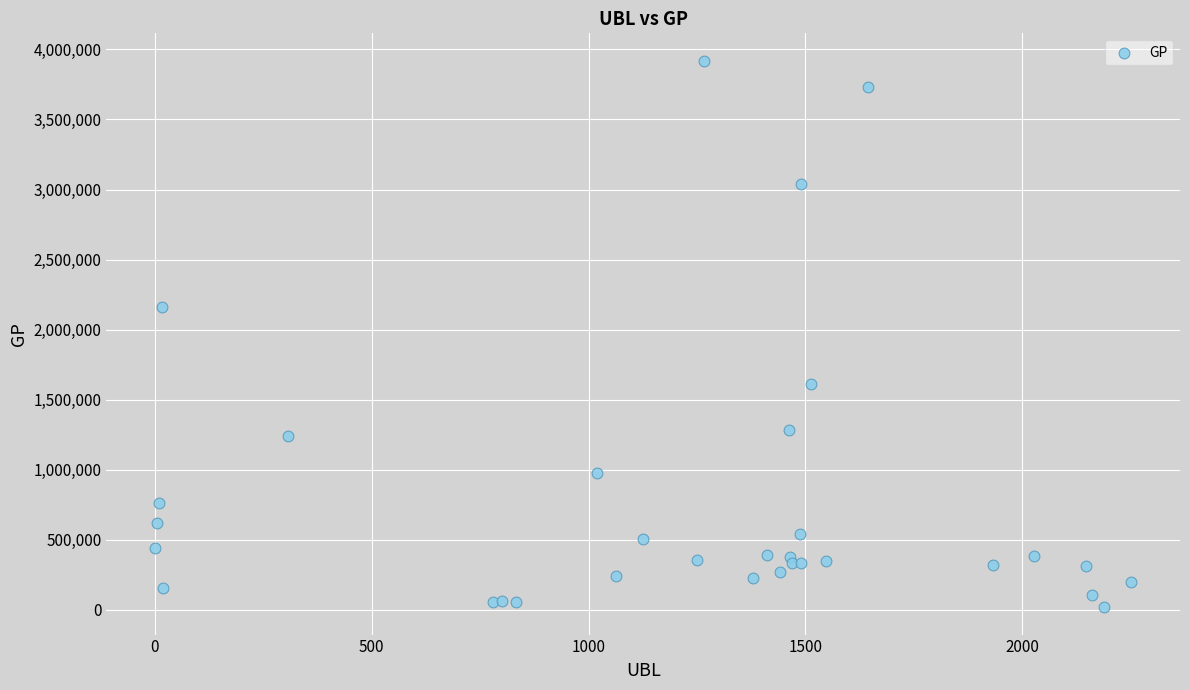

What Y value in the scatter plot is closest to 1969307?

2165175